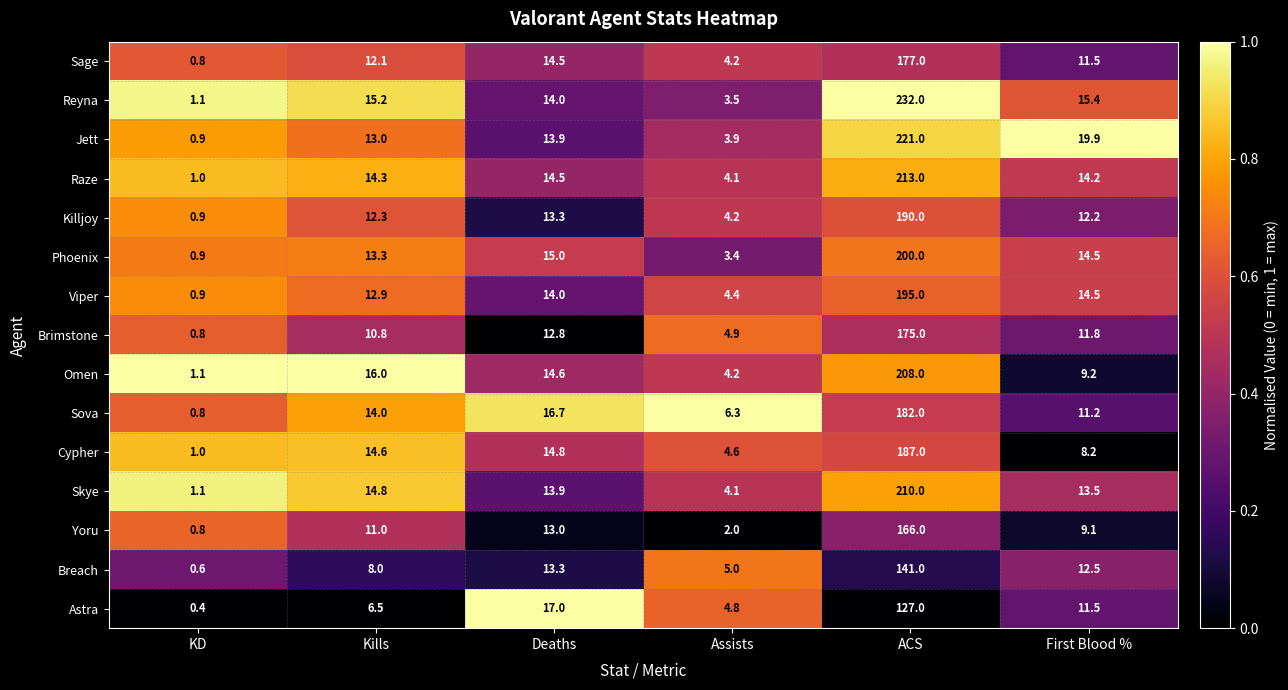

What is the difference between the highest and lowest values at ACS?

105.0